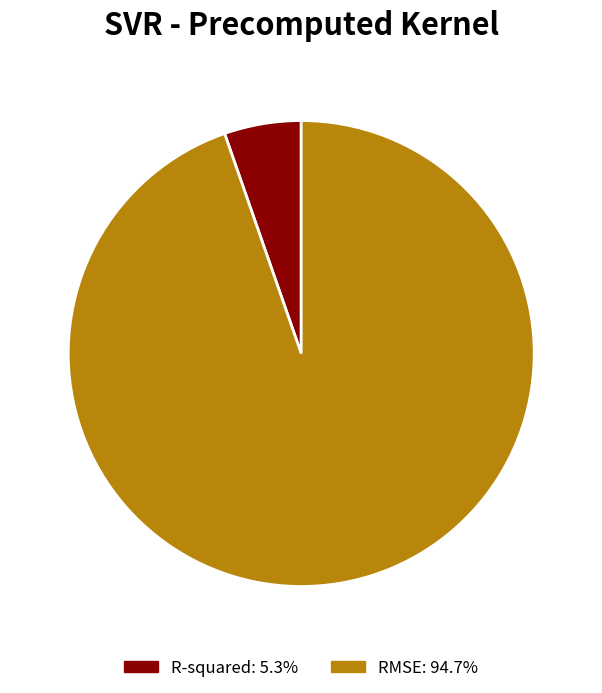

Which category has the biggest portion of the pie?

RMSE